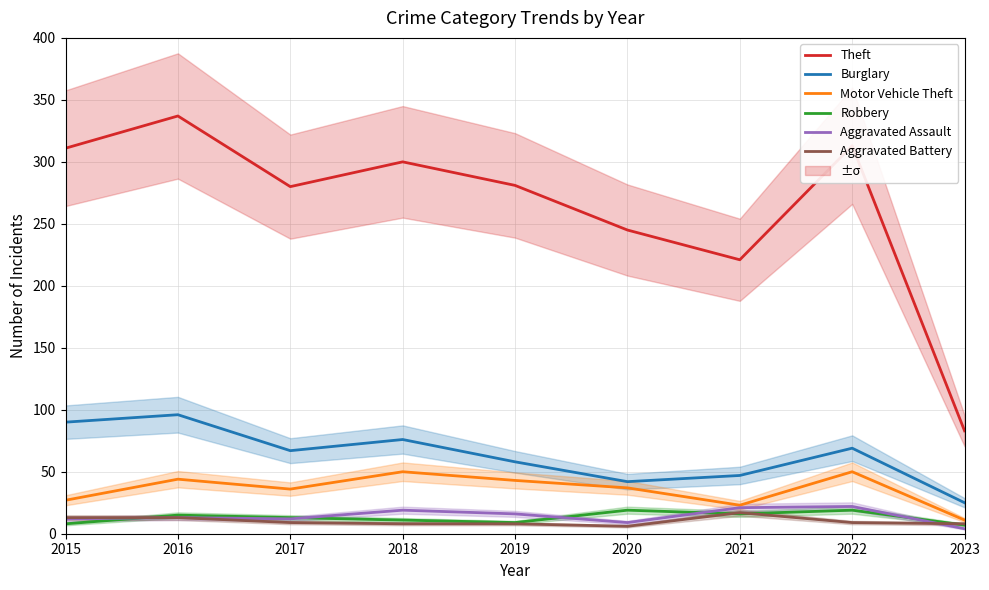

What is the difference between the highest and lowest values at 2017?

271